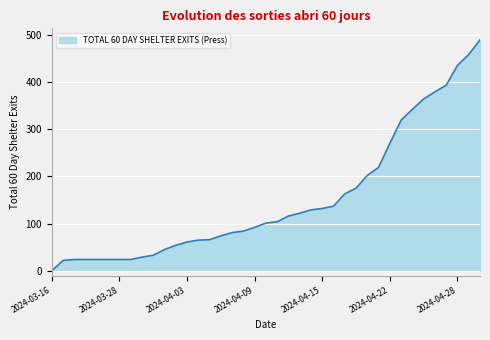

What is the difference between the maximum and minimum values?

489